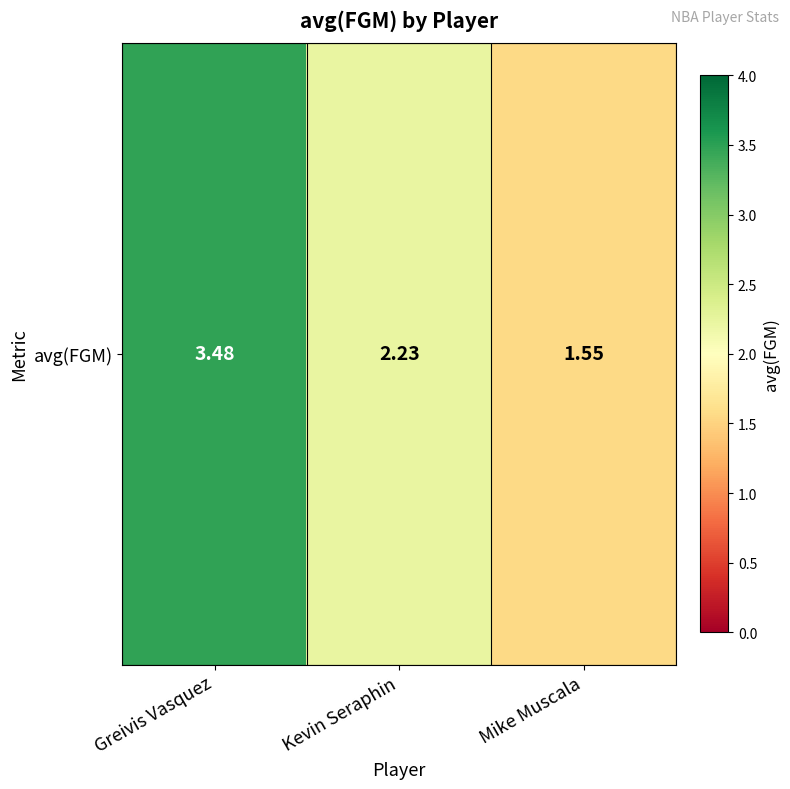

What is the smallest value displayed?

1.6